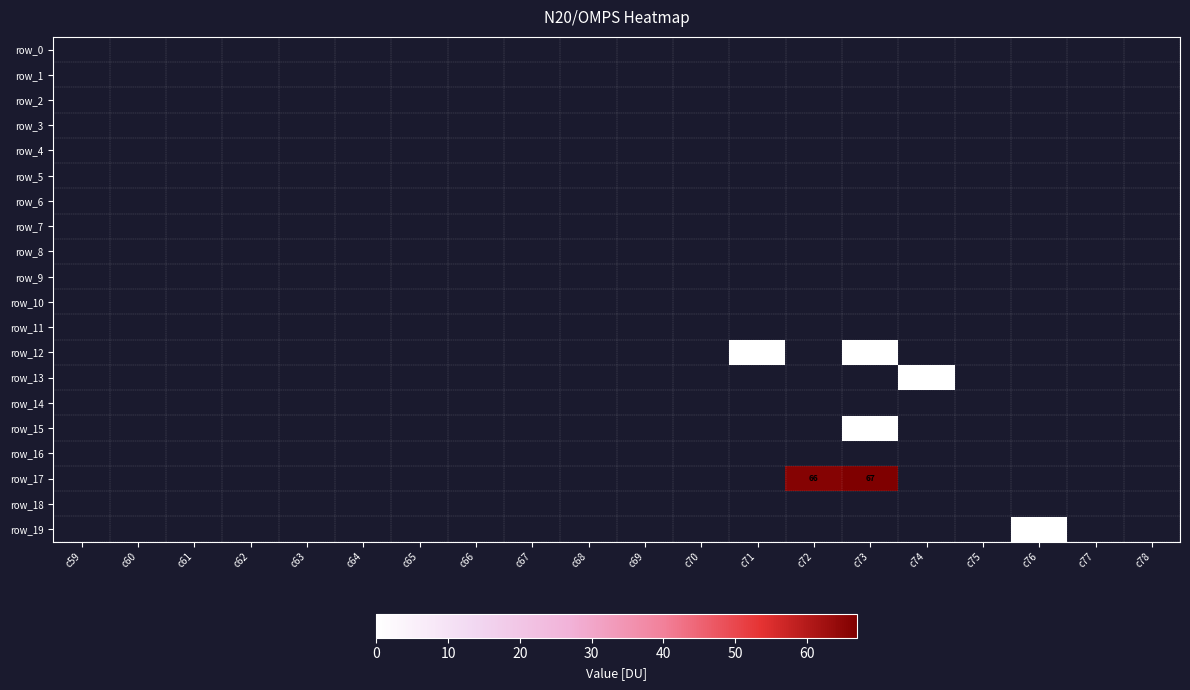

True or false: row_1 has a value of 0 at c72.

False